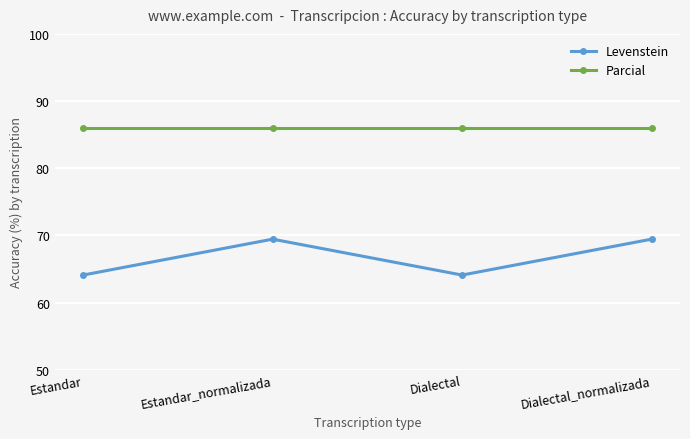

How many distinct data groups are displayed?

2